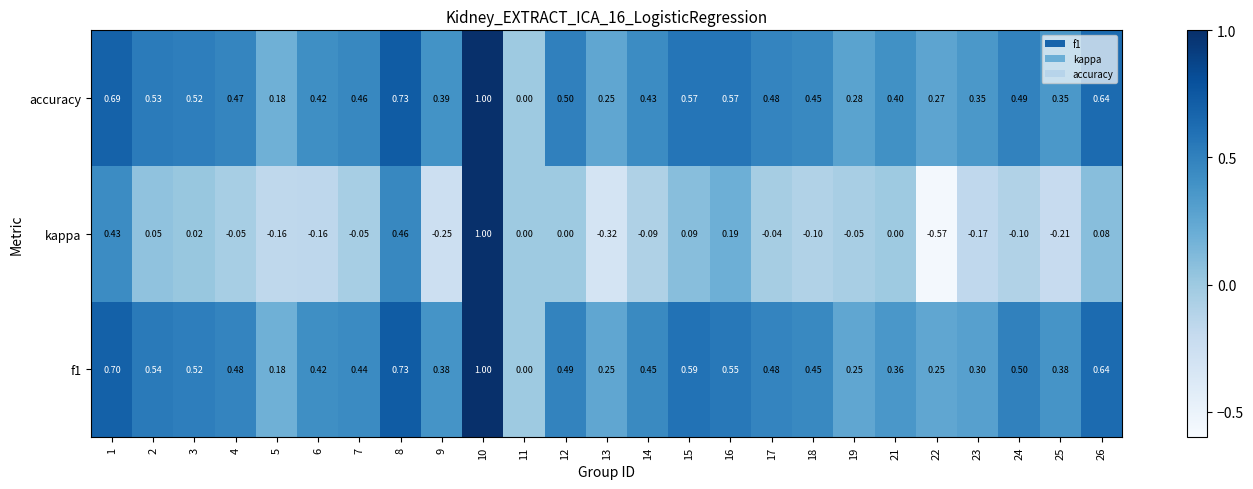

Which series has the largest range (max minus min)?

kappa